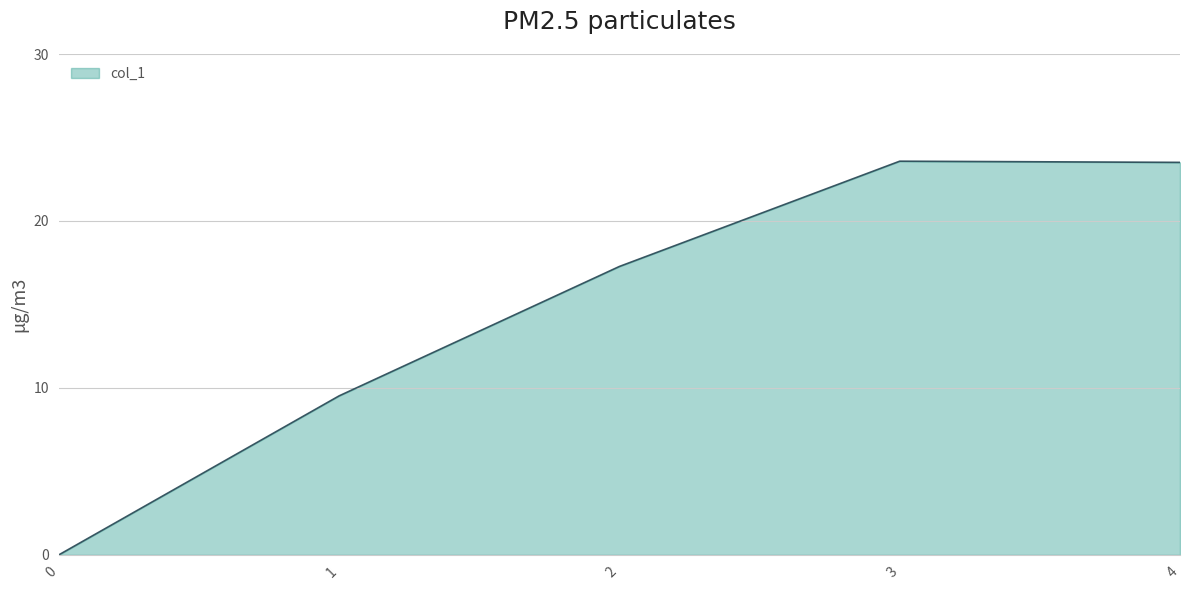

How many lines are shown in the chart?

1